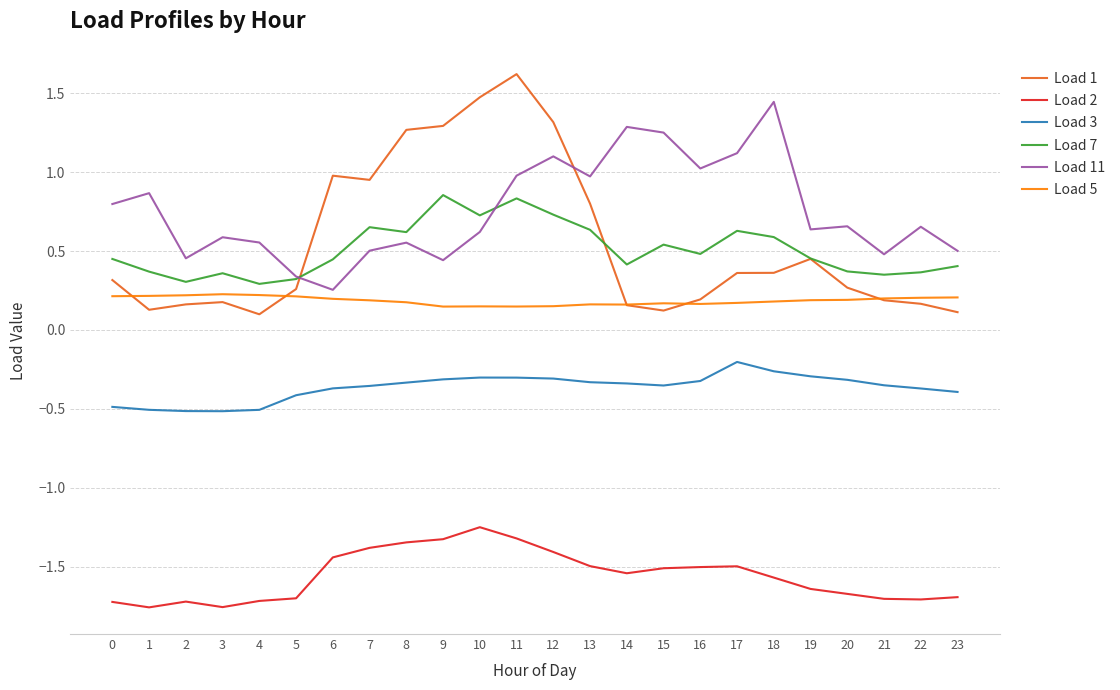

Where is Load 11 nearest to the value 0?

6